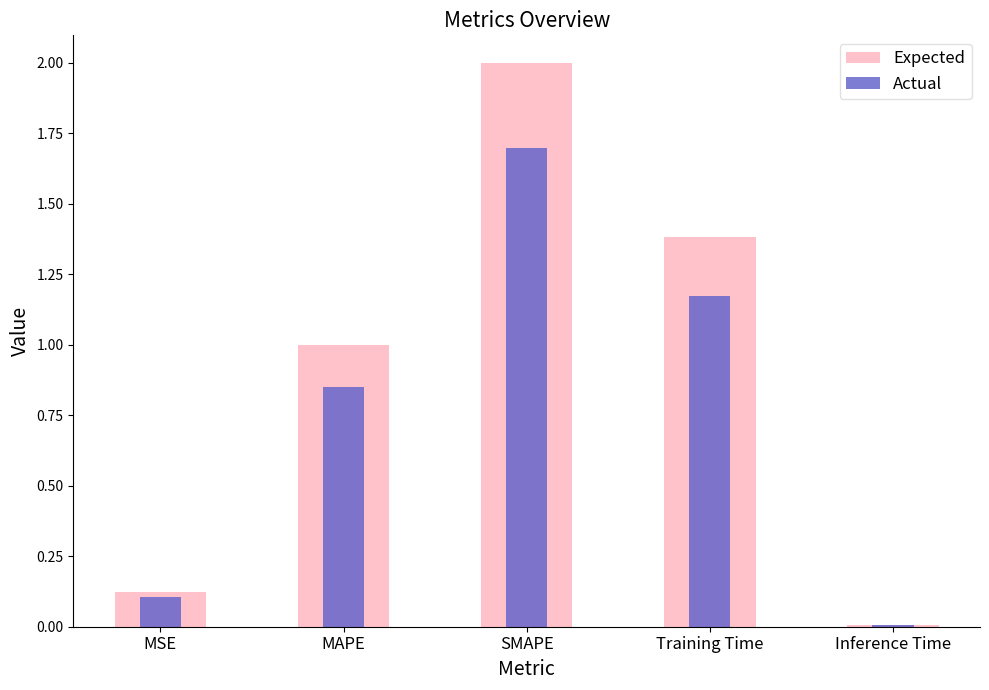

What is the value of the Expected bar at the 2nd from the left?

1.0